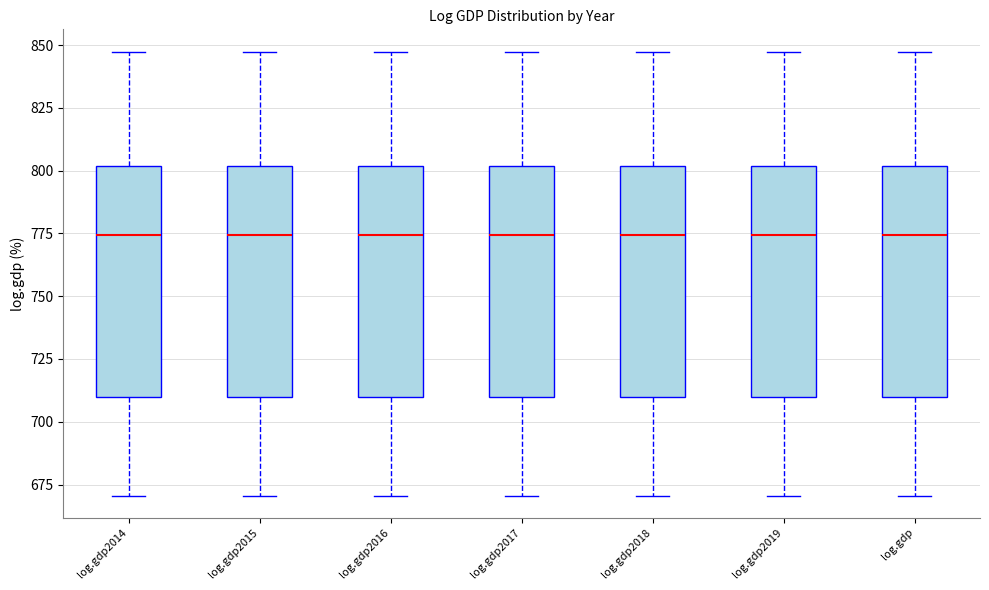

Reading left to right, transcribe this box plot: for each box, give where its median line is, the range the box spans, and where its two whiskers end, as read against the y-axis. The values are not printed on the chart, so give them approximately, as read against the axis.

log.gdp2014: median 775, box 710 to 800, whiskers 670 to 845
log.gdp2015: median 775, box 710 to 800, whiskers 670 to 845
log.gdp2016: median 775, box 710 to 800, whiskers 670 to 845
log.gdp2017: median 775, box 710 to 800, whiskers 670 to 845
log.gdp2018: median 775, box 710 to 800, whiskers 670 to 845
log.gdp2019: median 775, box 710 to 800, whiskers 670 to 845
log.gdp: median 775, box 710 to 800, whiskers 670 to 845